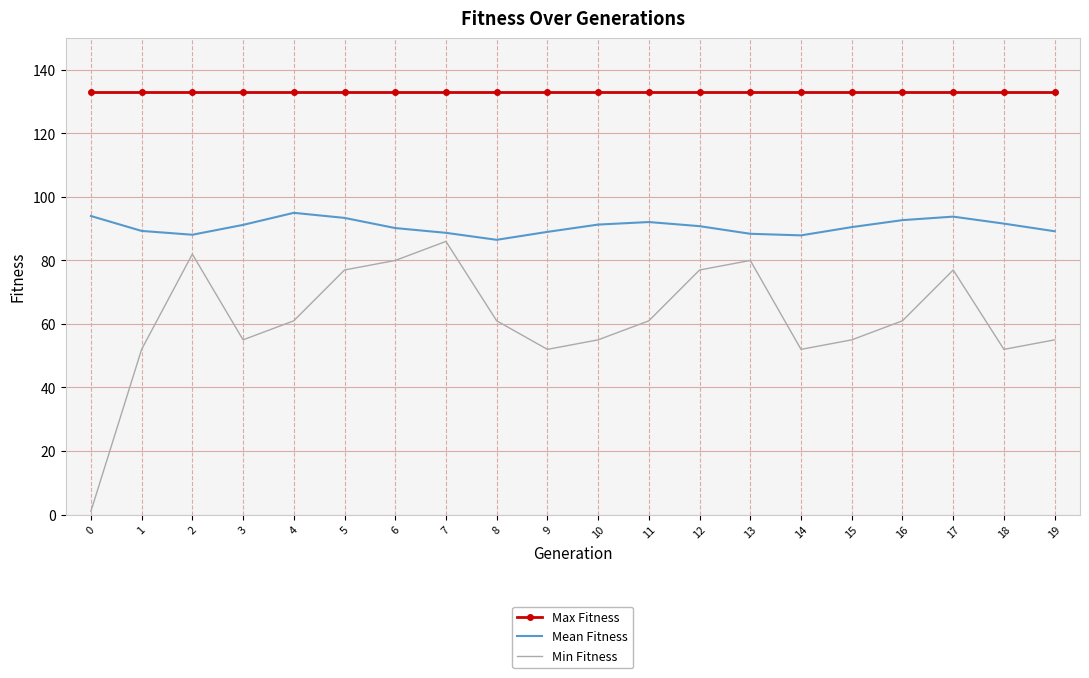

Where is the first local minimum for Min Fitness?

3